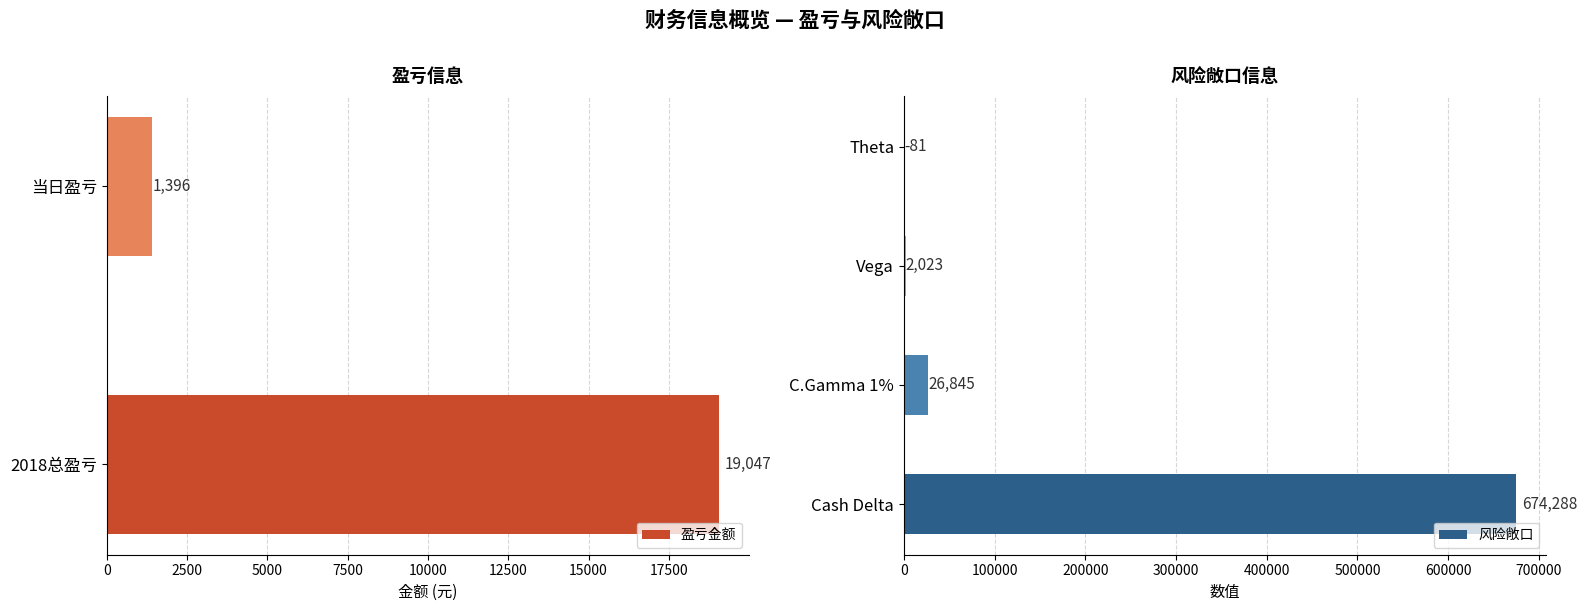

Which category has the highest value in the 风险敞口 series?

Cash Delta